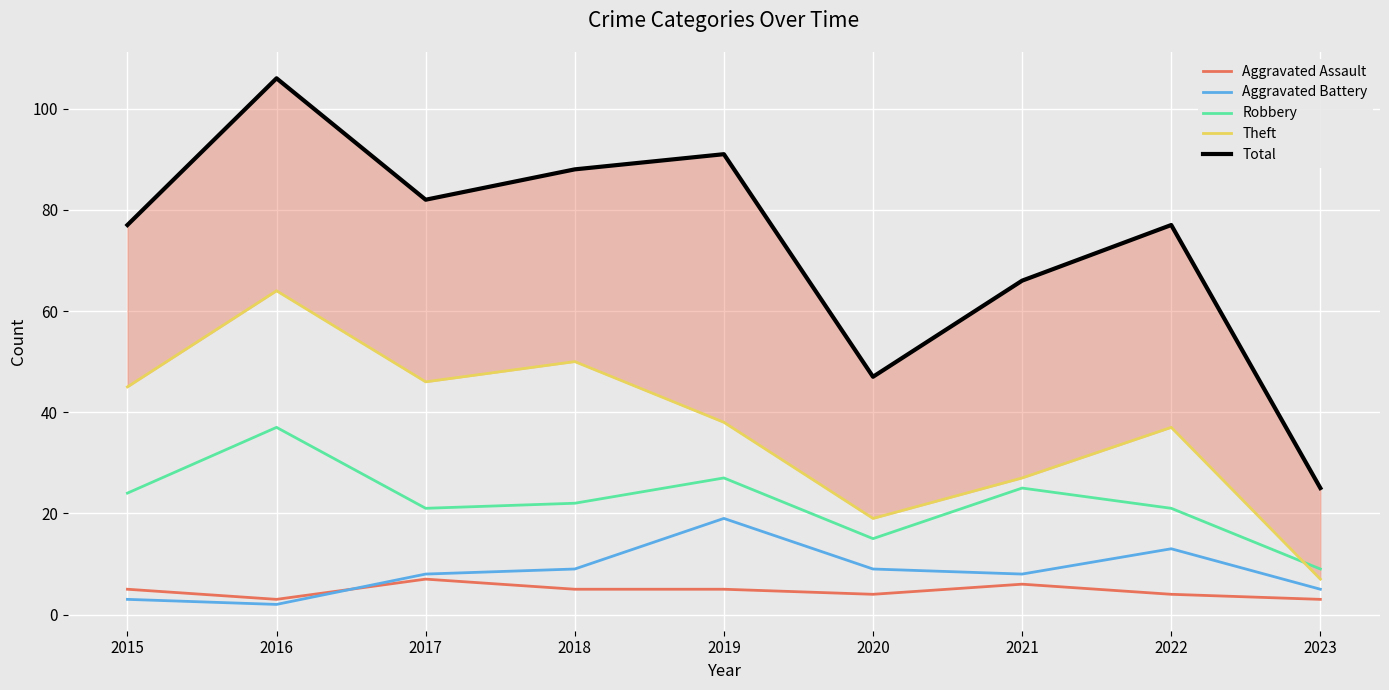

What is the total value across all series at 2022?

152